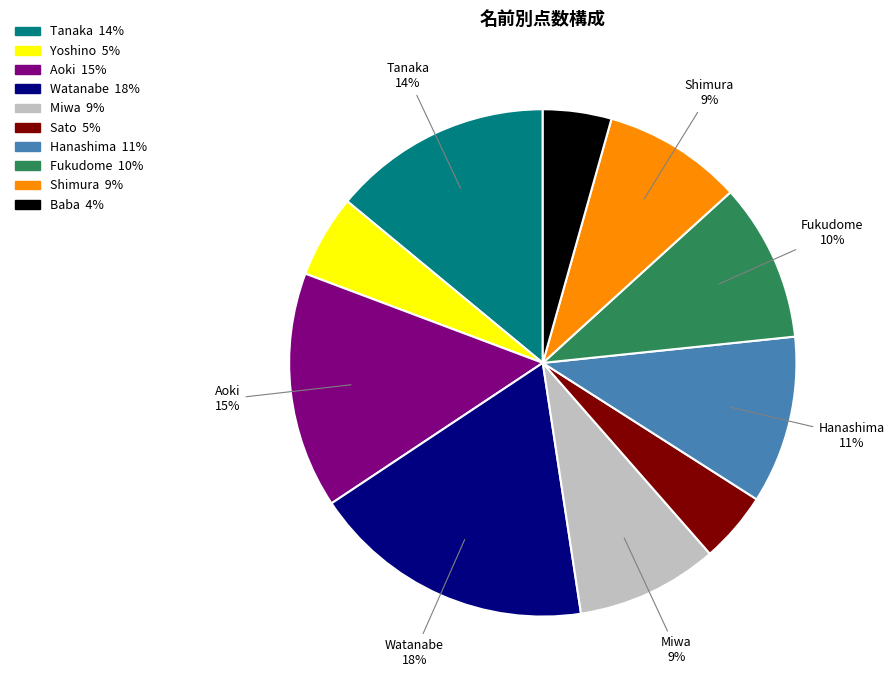

To the nearest percent, what is the average slice percentage?

10%